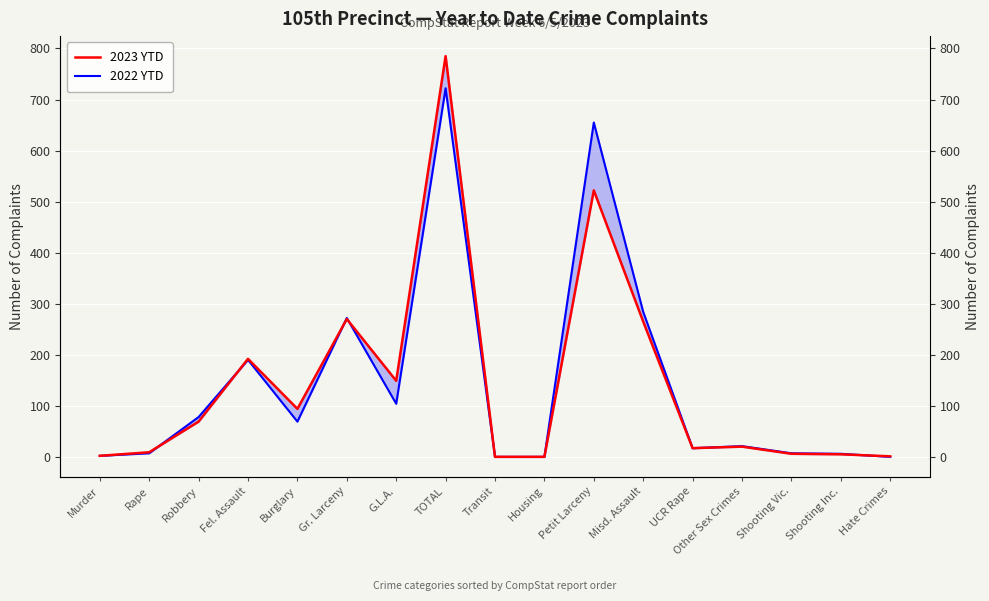

How many data points in 2022 YTD are less than 21?

8